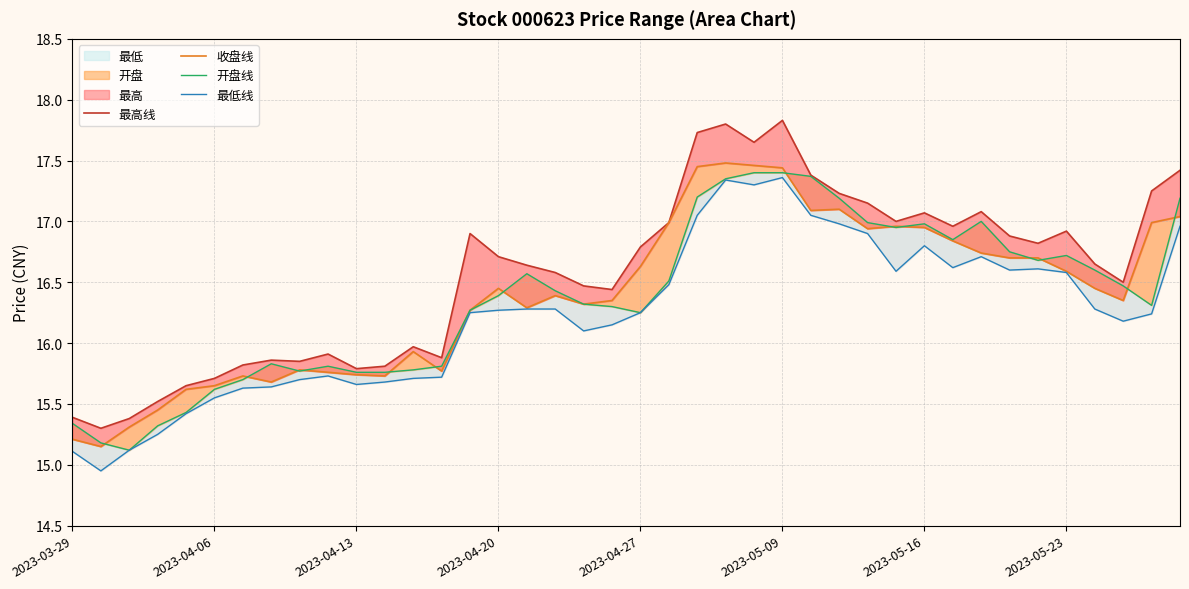

True or false: 开盘线 and 最高线 cross at least once.

False